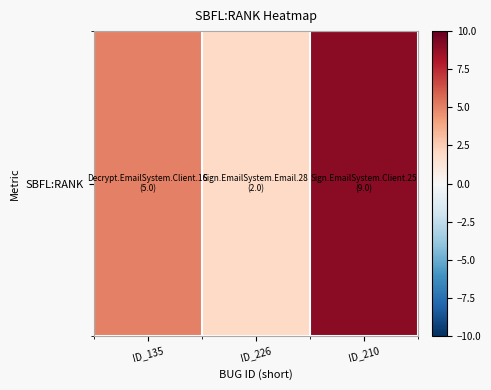

Approximately how many times larger is the value at ID_135 compared to ID_226?

2.5